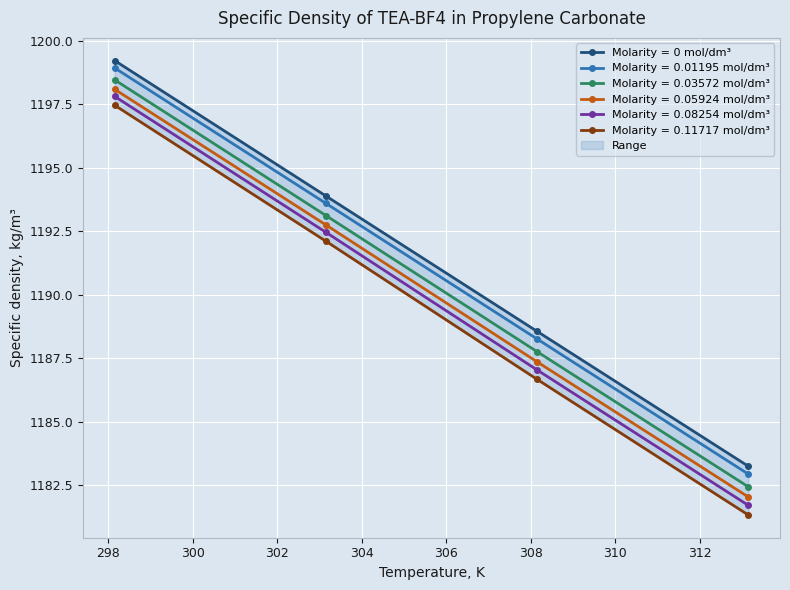

What is the average value of the 0 series?

1191.2